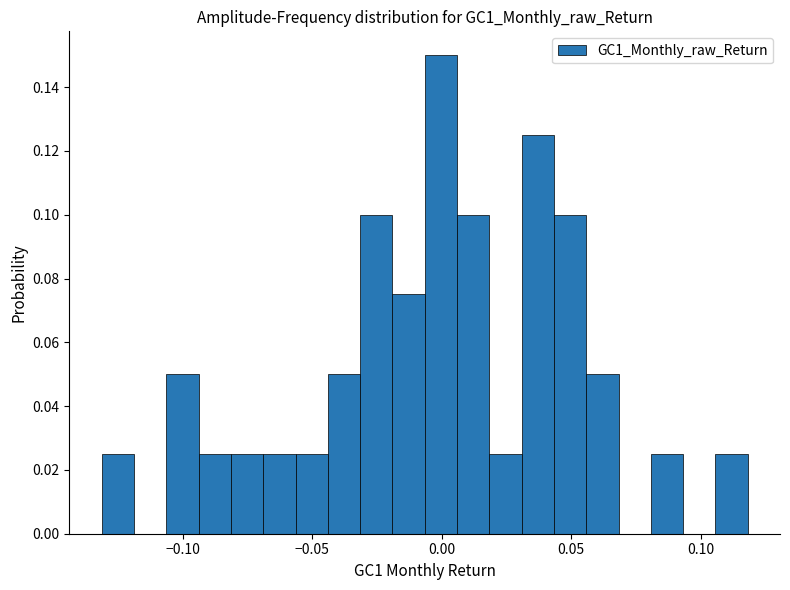

Around what value on the x-axis is the tallest bar? Give the approximate position of its centre, as read against the axis.

0.000